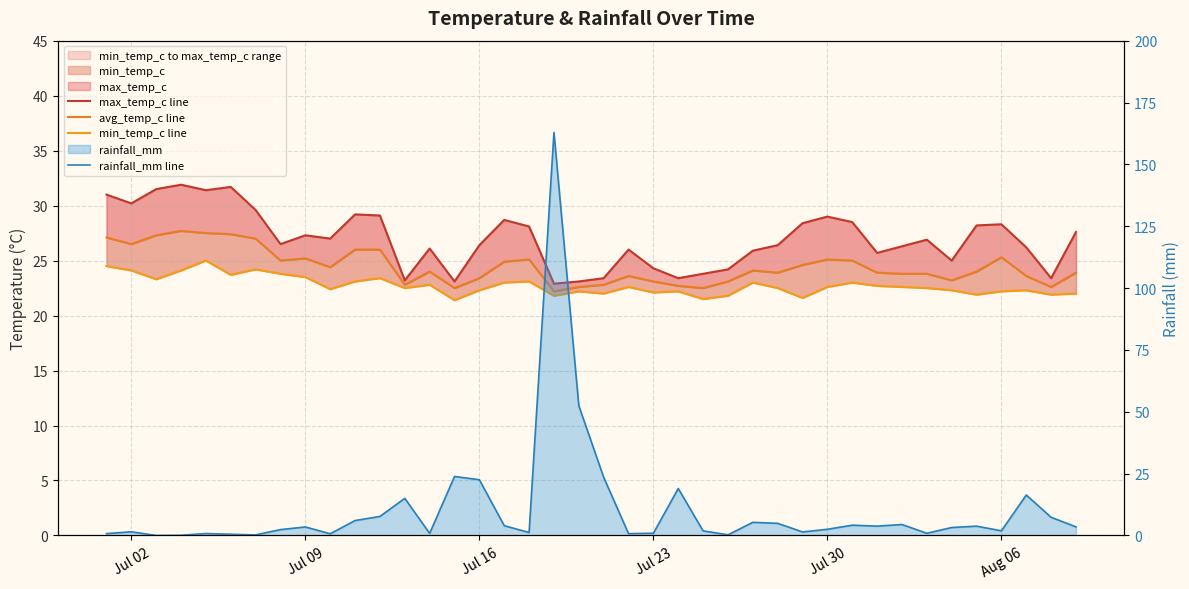

At how many categories does at least one series exceed 57?

1